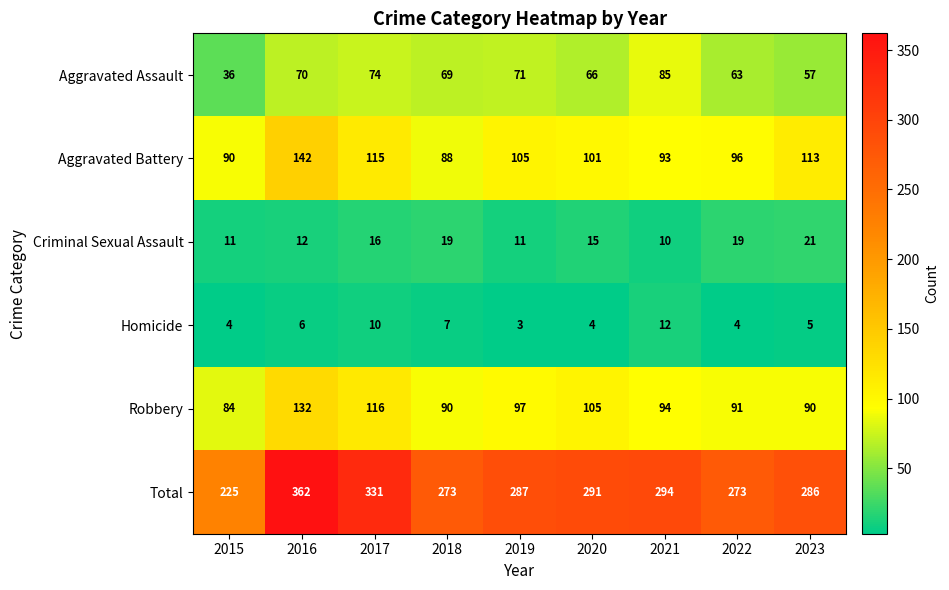

At how many categories does at least one series exceed 189?

9